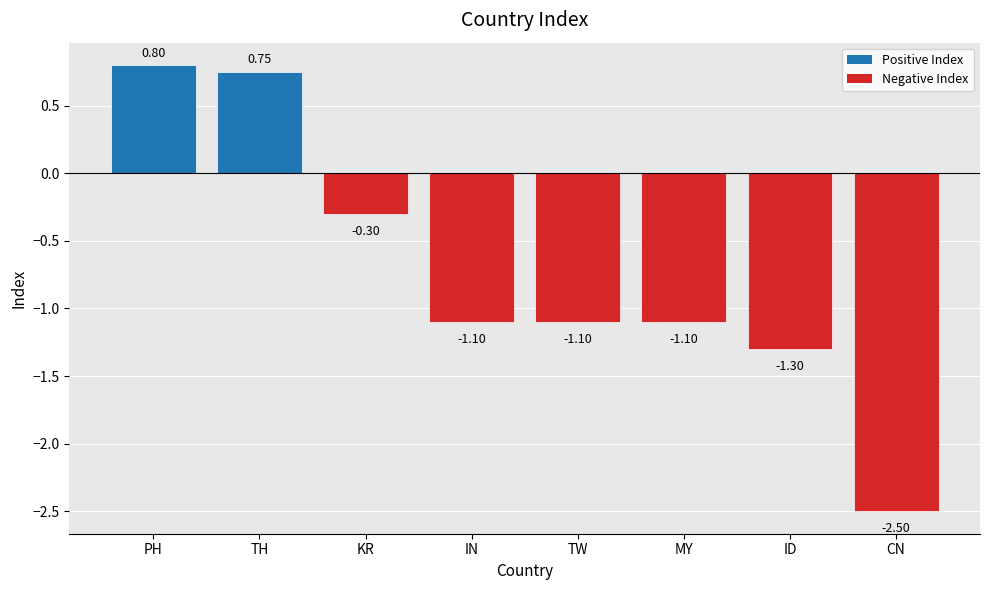

Count the number of categories in the chart.

8